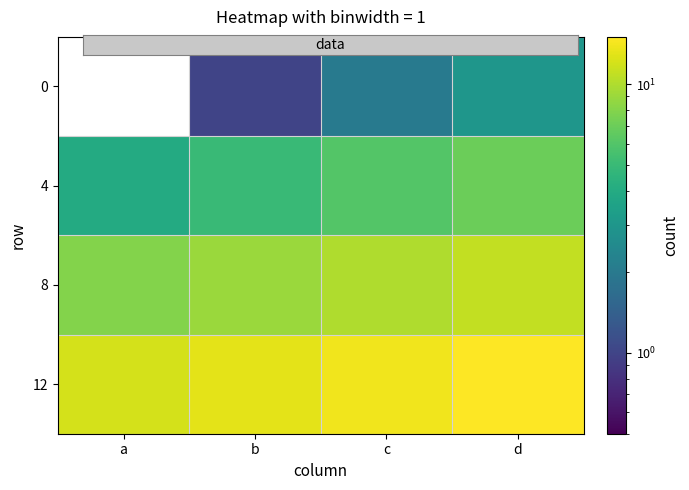

Which label corresponds to the largest value in the chart?

d